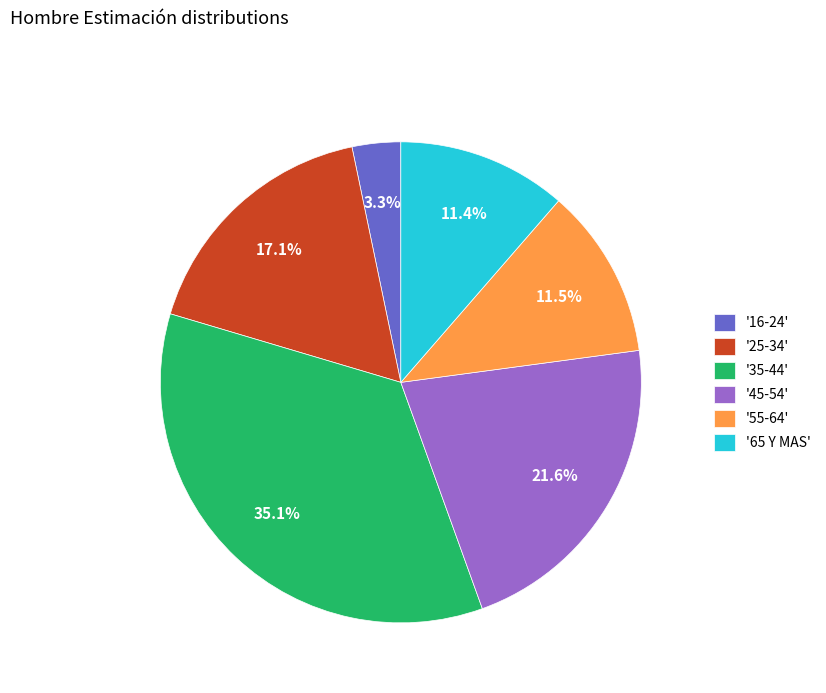

What percentage is NOT represented by '16-24'?

96.7%